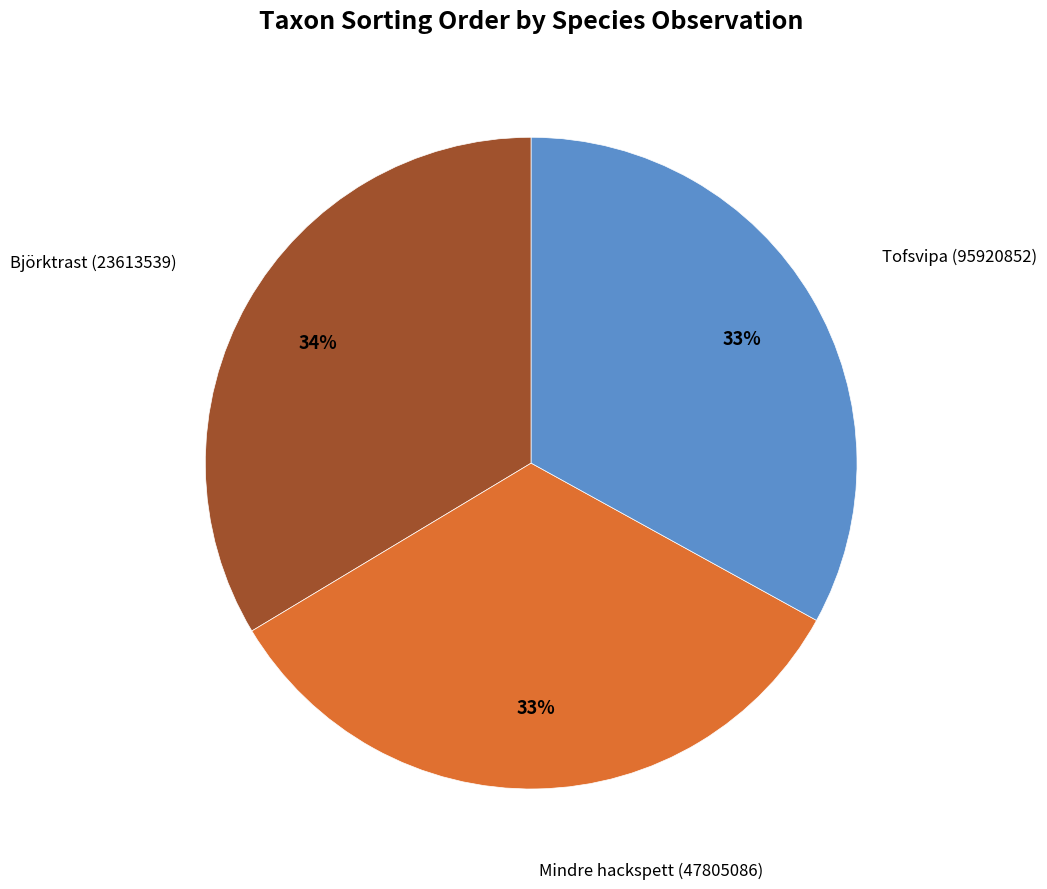

Is there any slice that represents more than half of the pie?

No